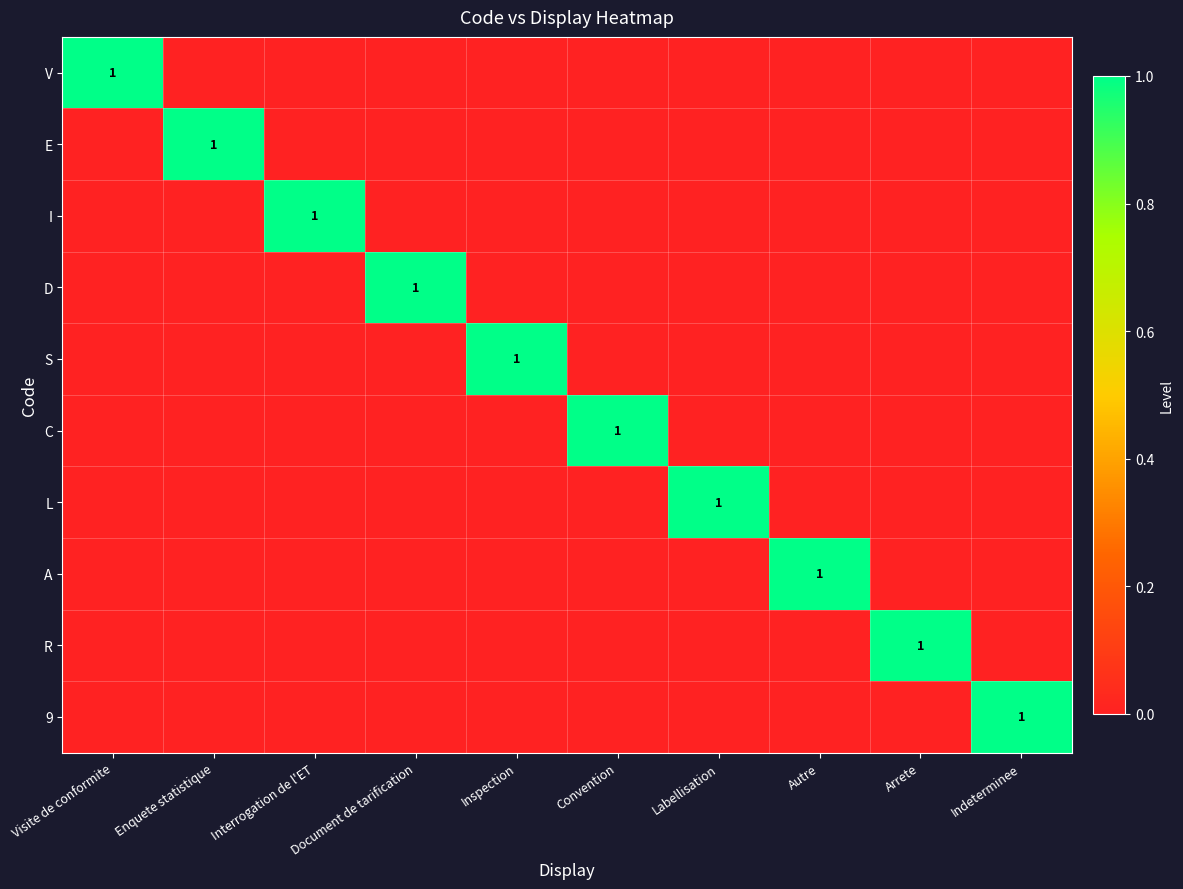

List the labels in order of S value, smallest first.

Visite de conformite, Enquete statistique, Interrogation de l'ET, Document de tarification, Convention, Labellisation, Autre, Arrete, Indeterminee, Inspection